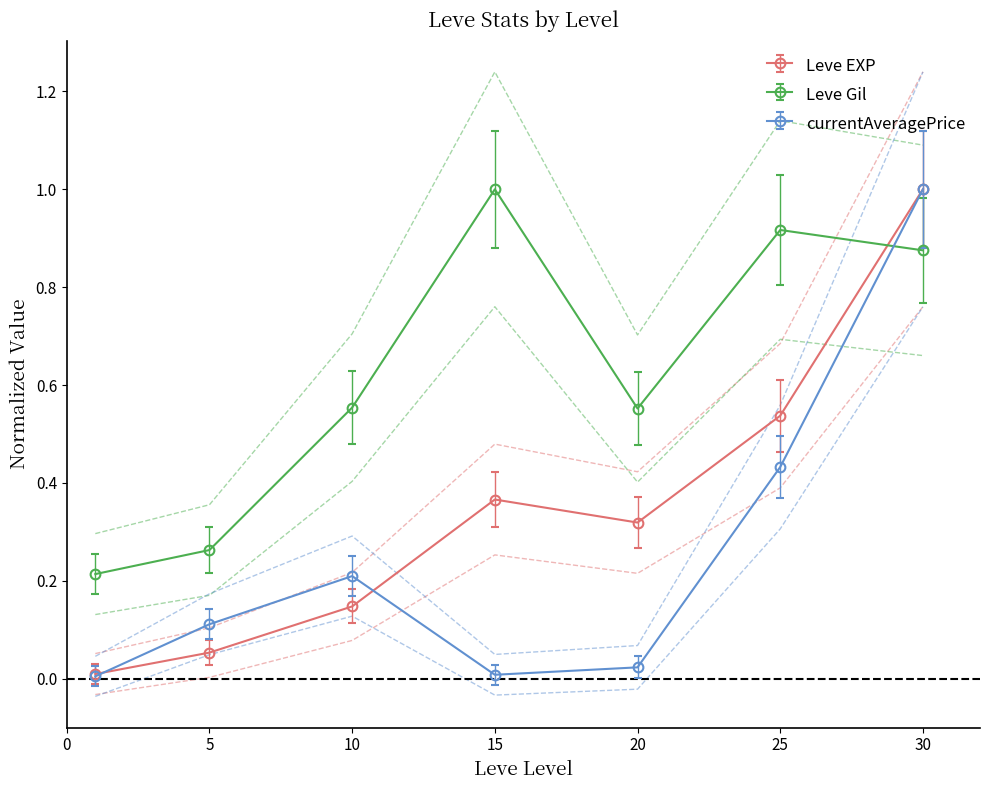

How many interior local valleys does the Leve EXP series have?

1